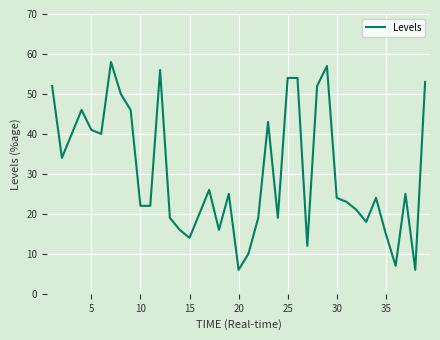

What is the smallest value displayed?

6